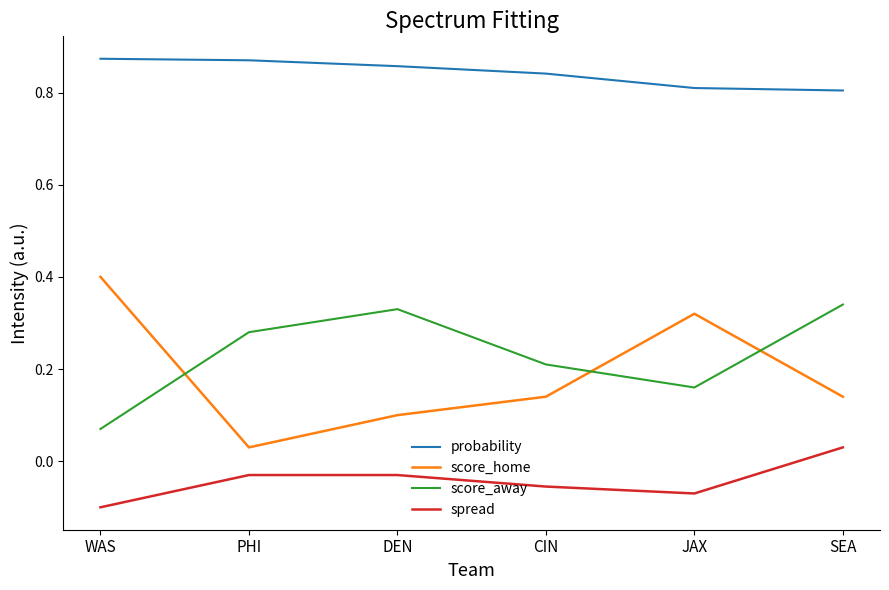

What position from the right is CIN?

3